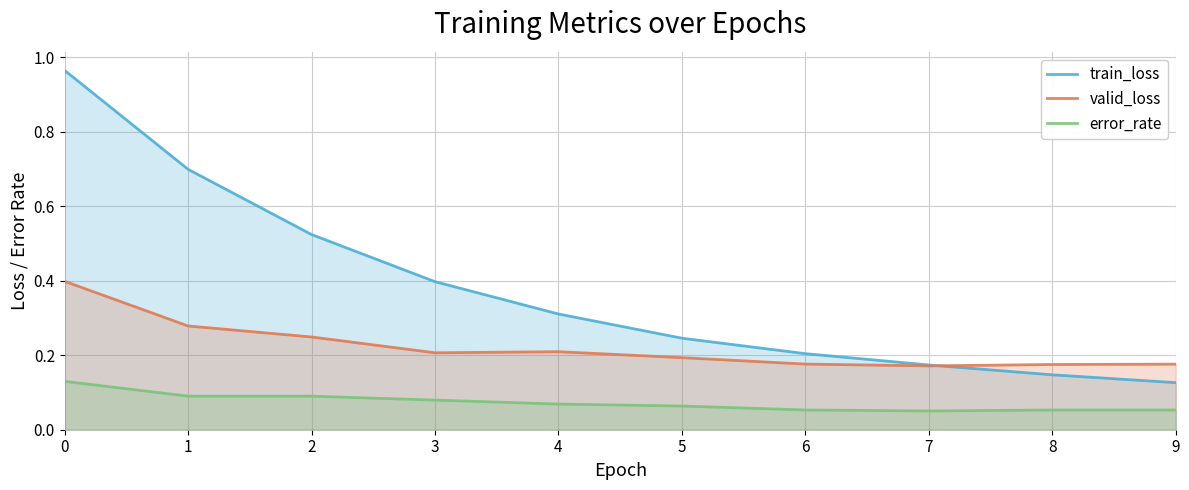

How many interior local valleys does the valid_loss series have?

2